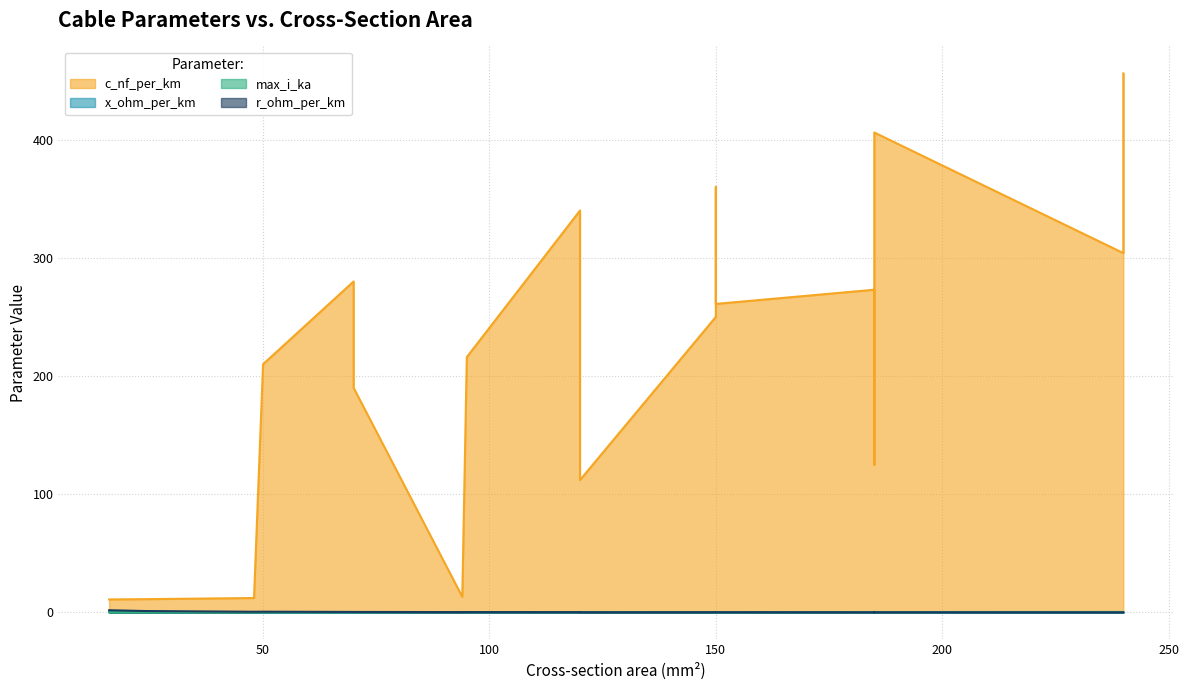

Which series changed the most between 185 and 120?

c_nf_per_km